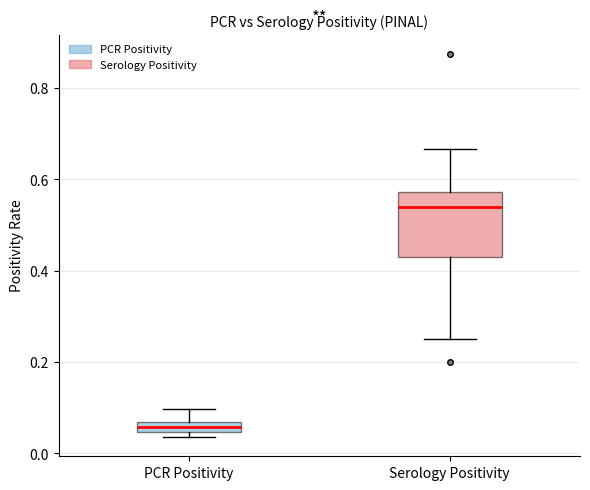

Where is the lower edge of the box for Serology Positivity on the y-axis? The values are not printed on the chart, so give them approximately, as read against the axis.

0.42